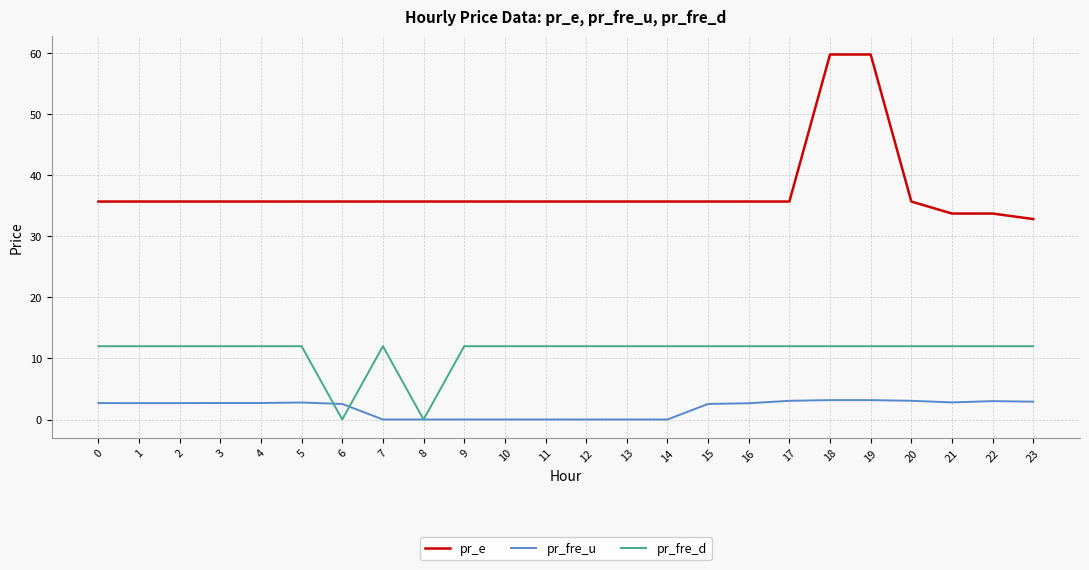

Which series has the largest range (max minus min)?

pr_e